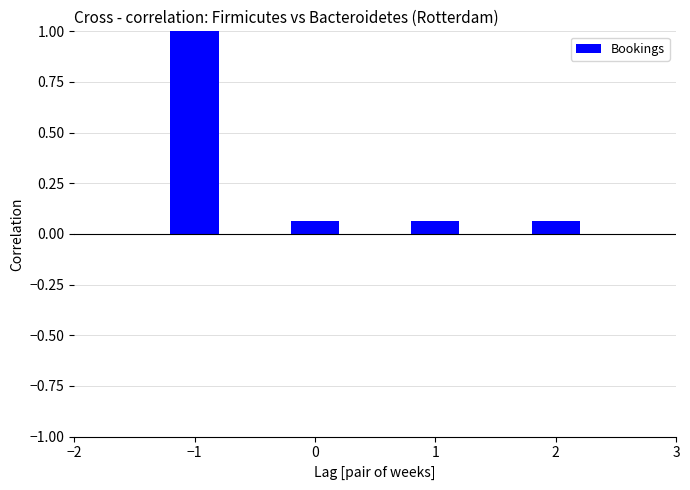

True or false: the data shows 0.0 at 0.

False